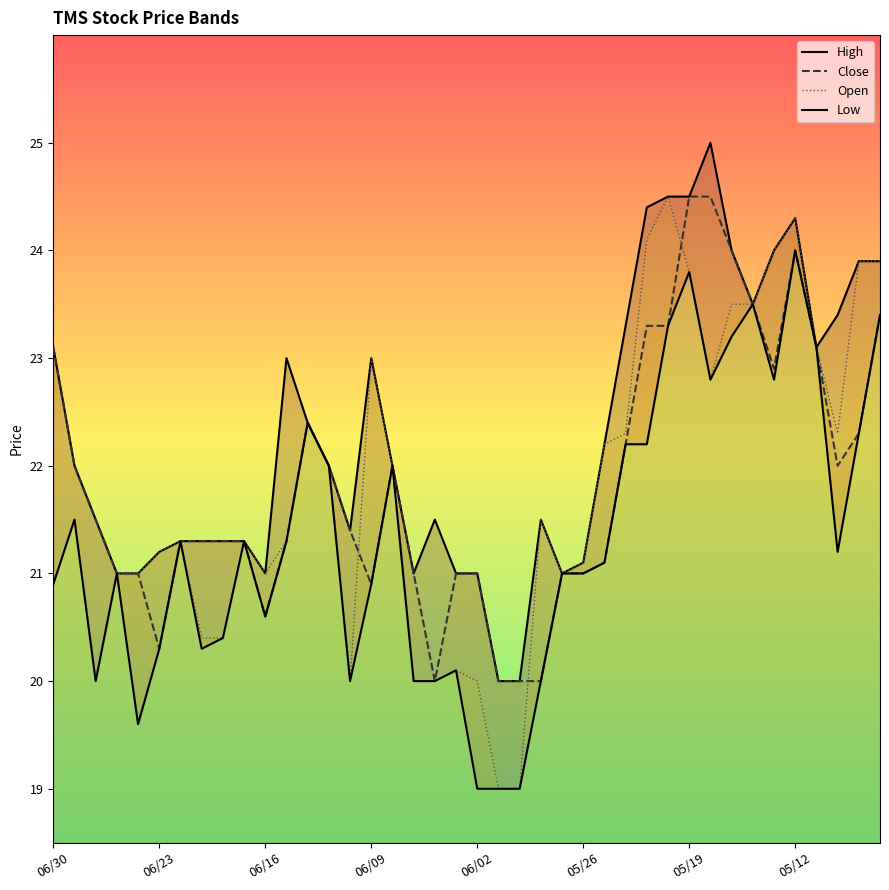

What are all the series names shown in the legend?

High, Close, Open, Low